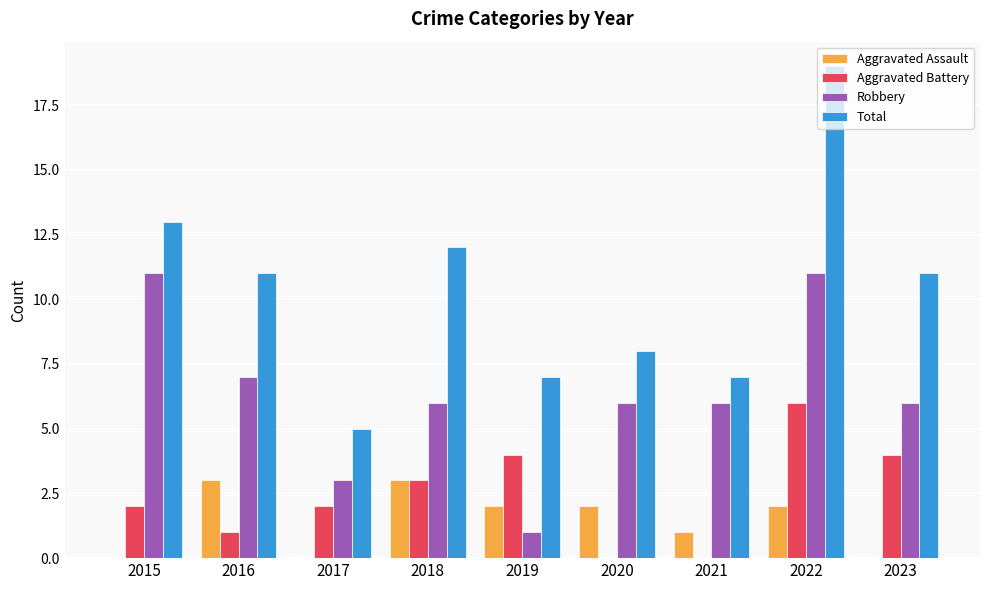

How many data points does each series have?

9